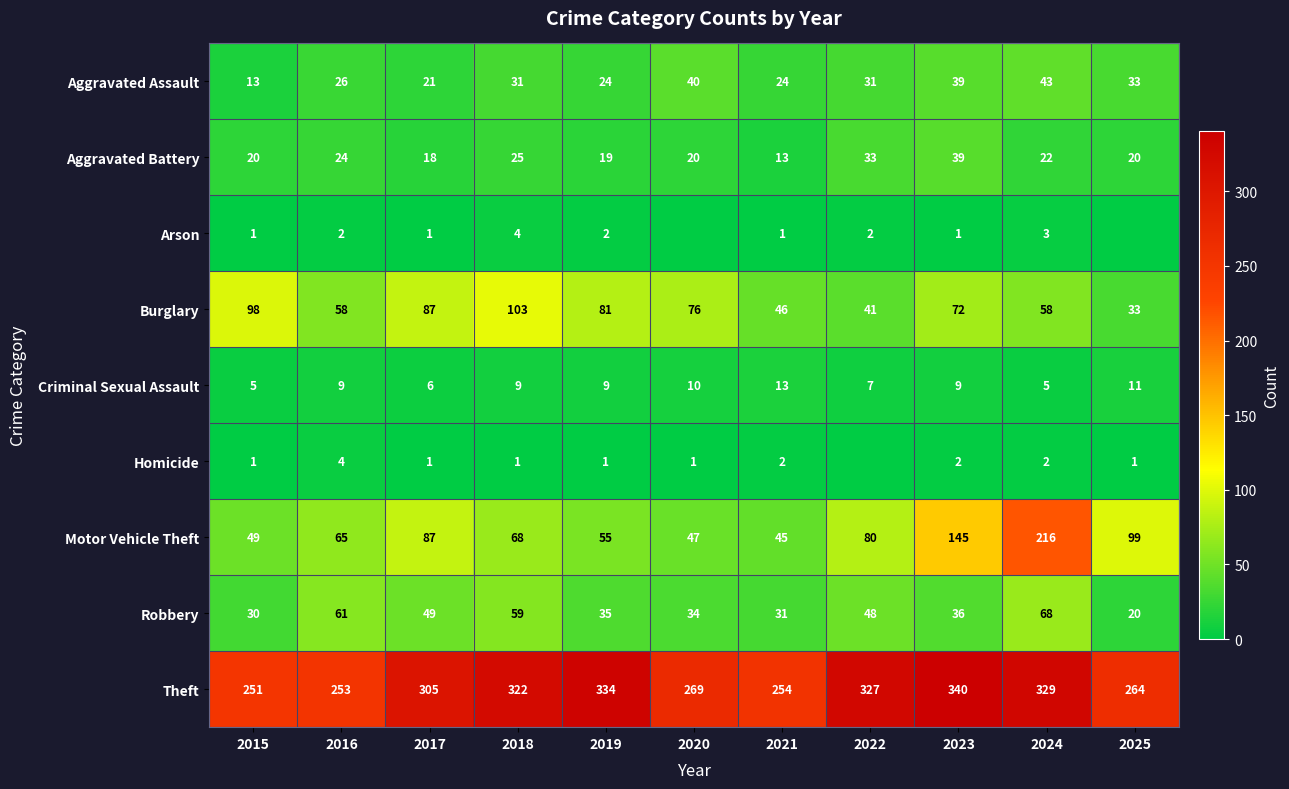

What is the difference between the maximum and second lowest values in the Criminal Sexual Assault series?

8